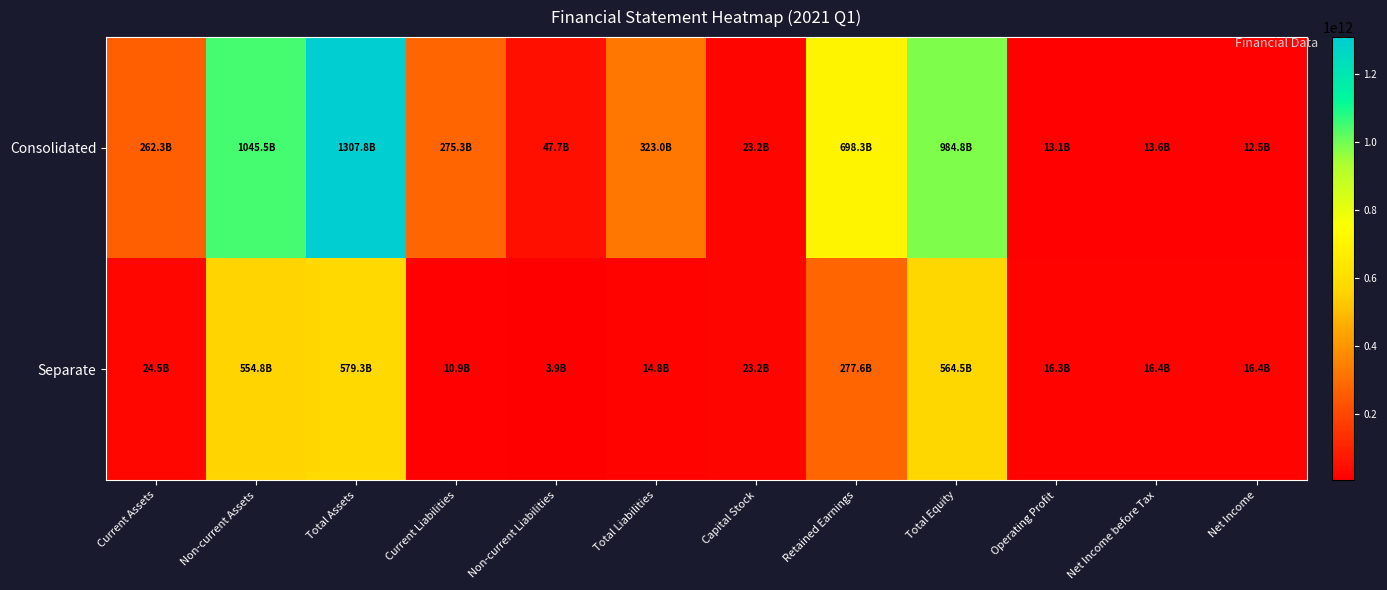

Which series has the largest total across all categories?

Consolidated